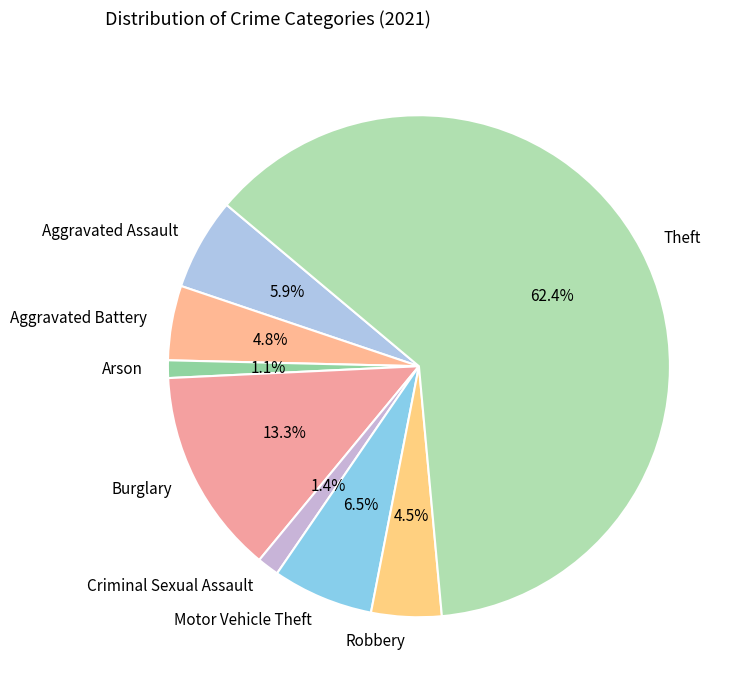

How many segments does this pie chart have?

8